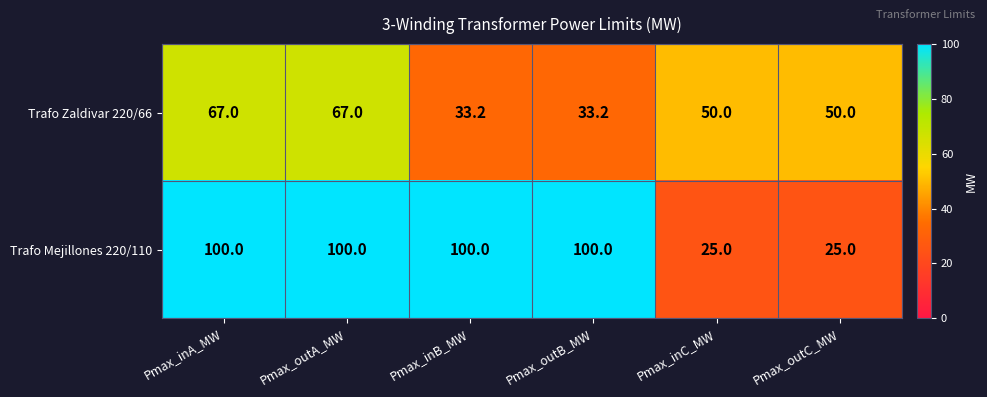

What is the difference between the second highest and second lowest values in the Trafo Mejillones 220/110 series?

75.0